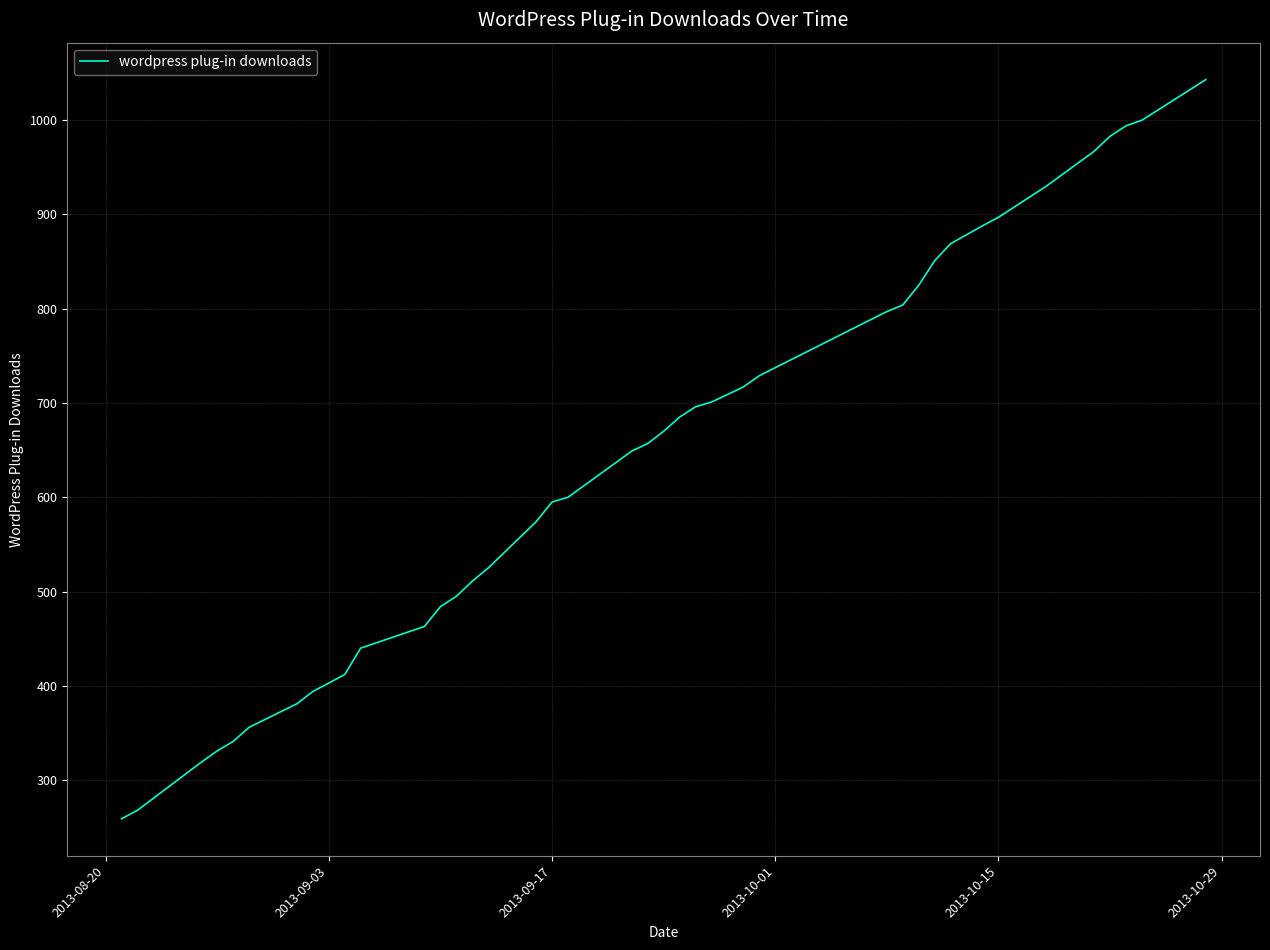

What is the maximum value shown in the chart?

1043